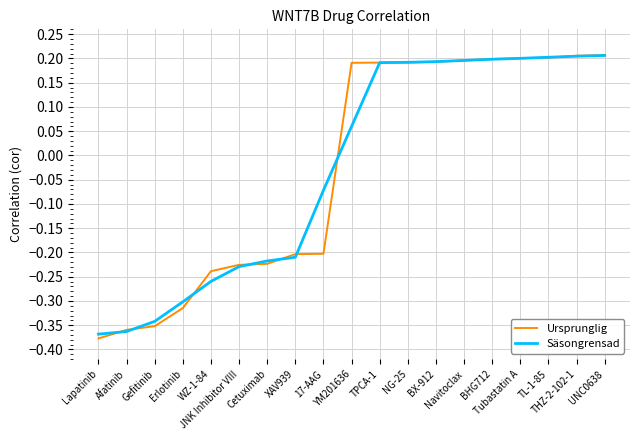

What are all the series names shown in the legend?

Ursprunglig, Säsongrensad